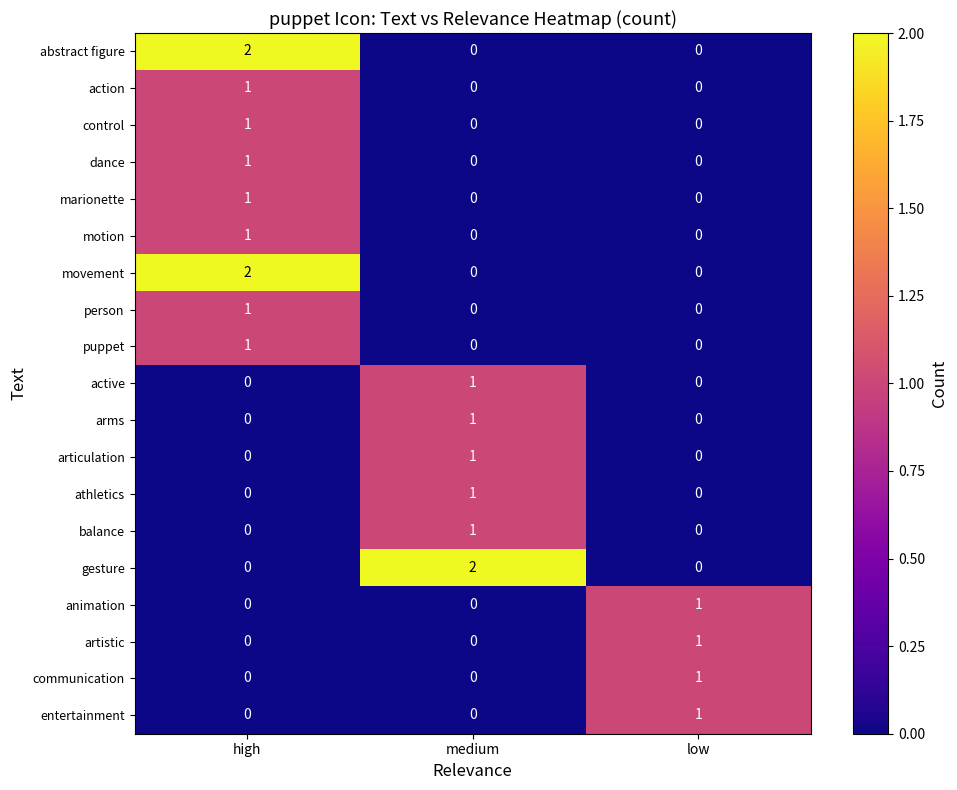

How many data points in marionette are above 0?

1